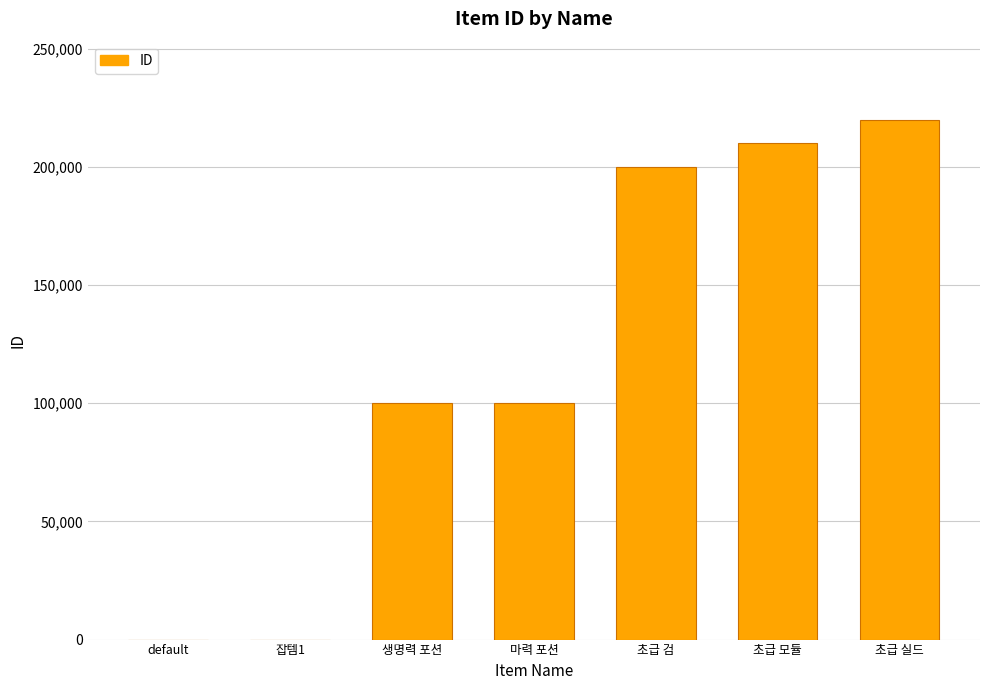

What is the sum of all values?

830002